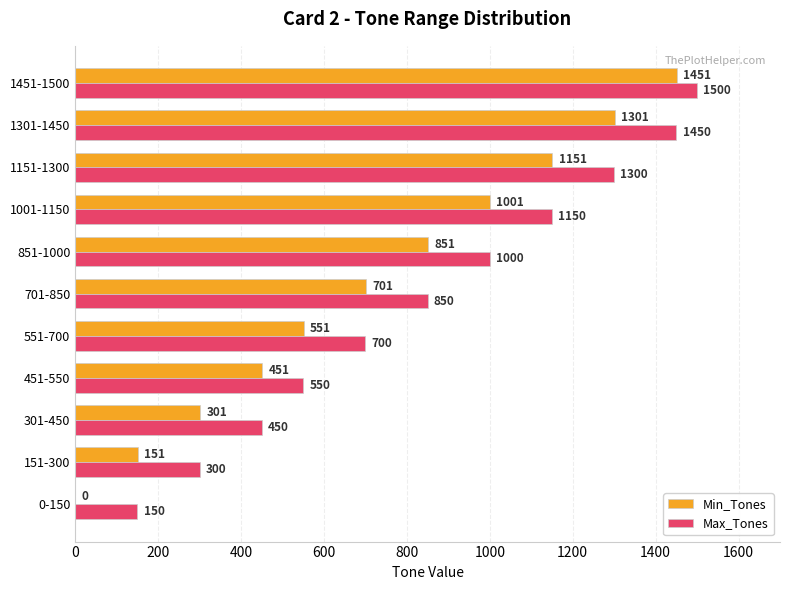

Which series has the largest total across all categories?

Max_Tones